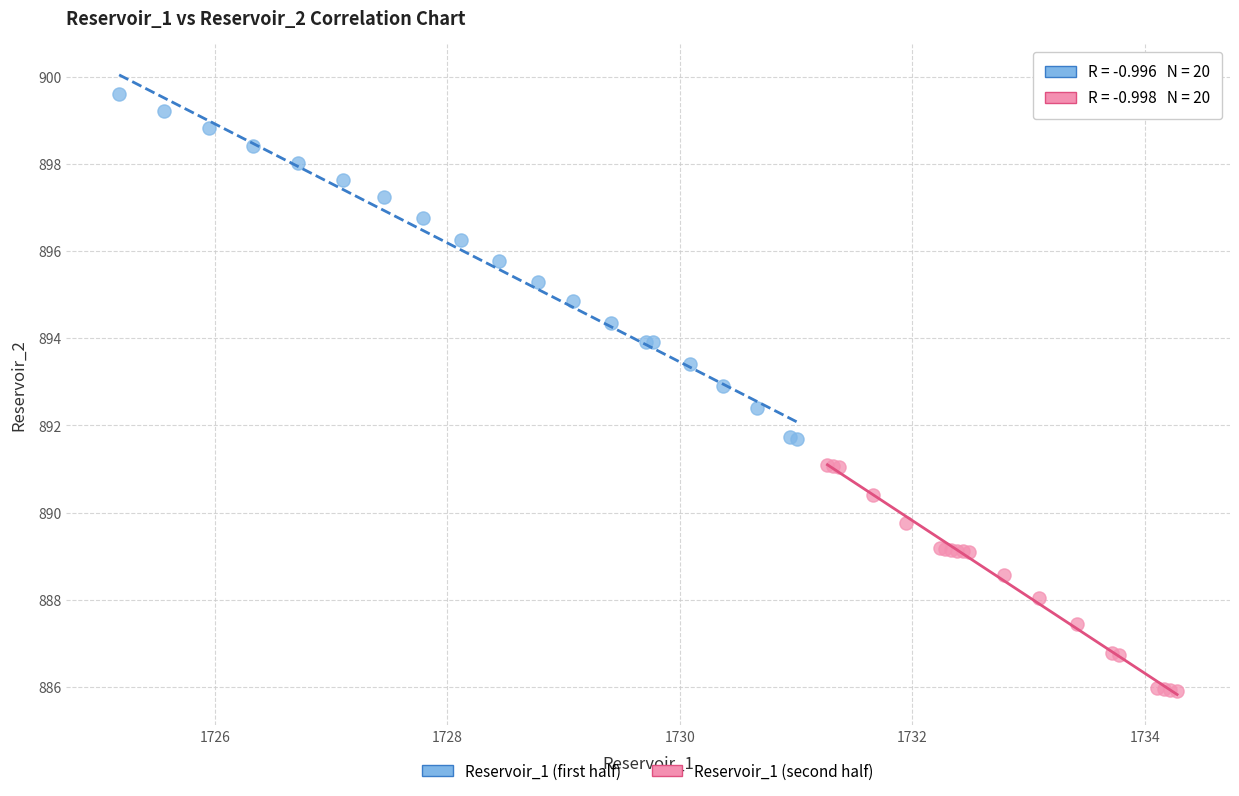

Which series has the largest Y range (max minus min)?

Reservoir_1 (first half)